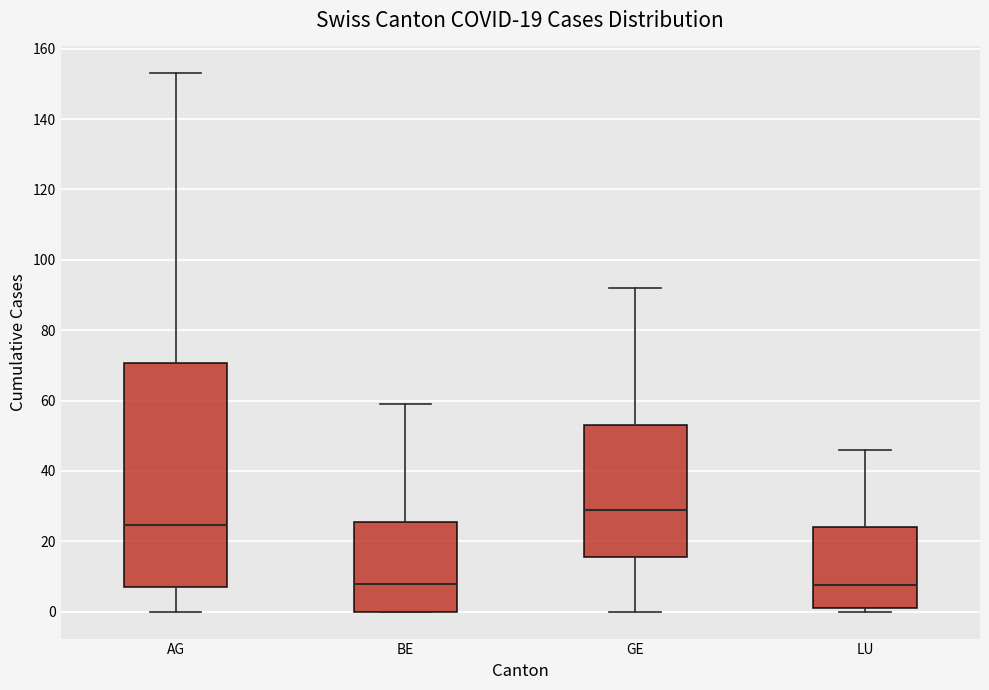

Which box is the tallest, from its lower edge to its upper edge?

AG